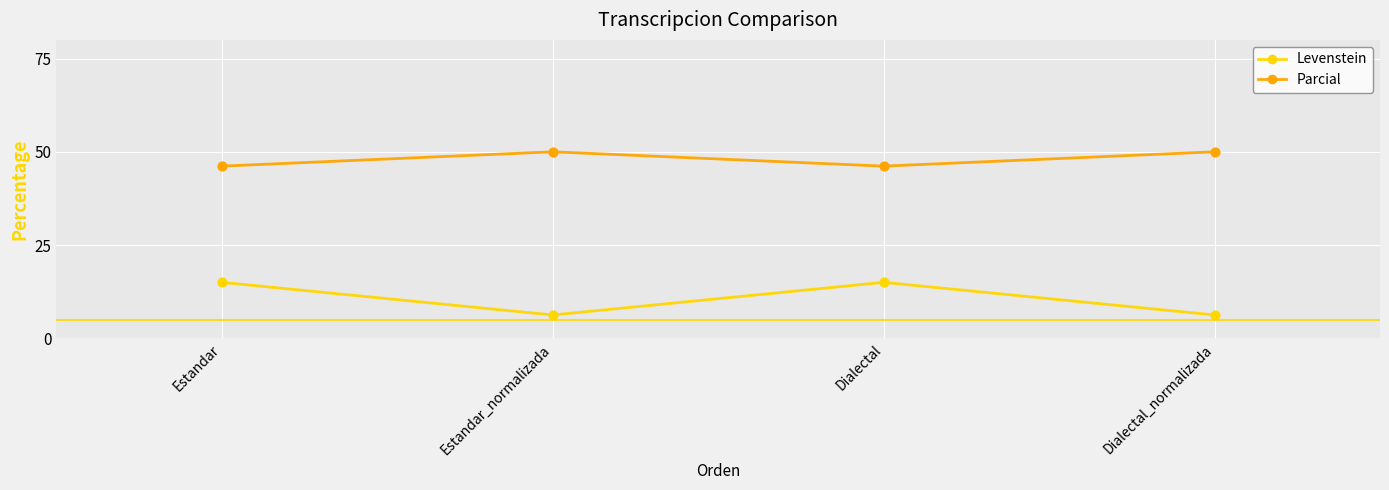

At how many categories does at least one series exceed 21?

4